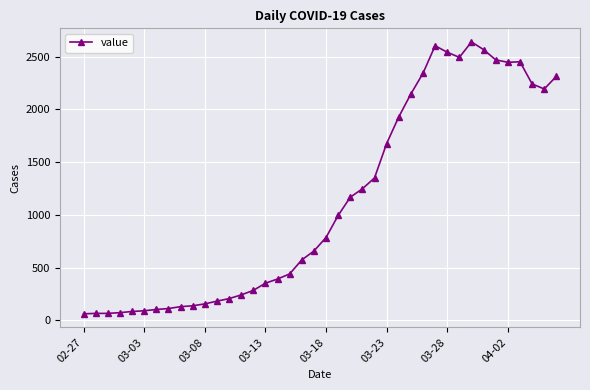

How many lines are shown in the chart?

1